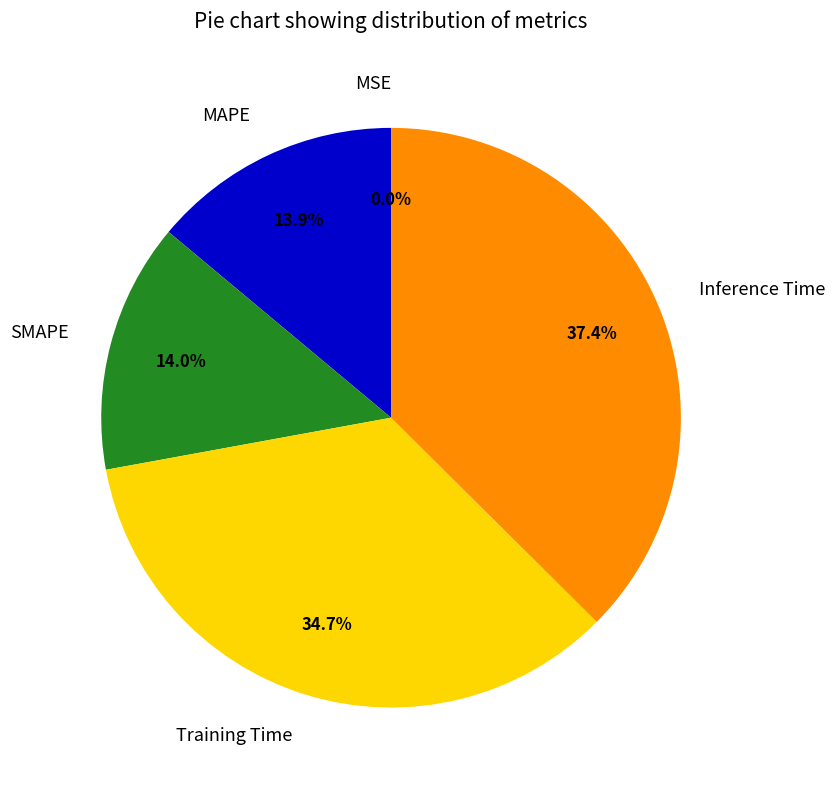

To the nearest percent, what is the difference between the SMAPE and Training Time slice percentages?

21%